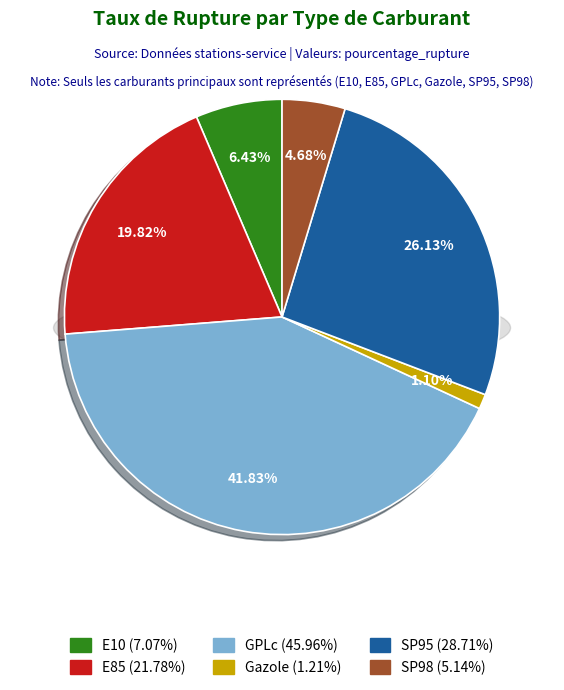

What percentage is the Gazole slice, to the nearest percent?

1%